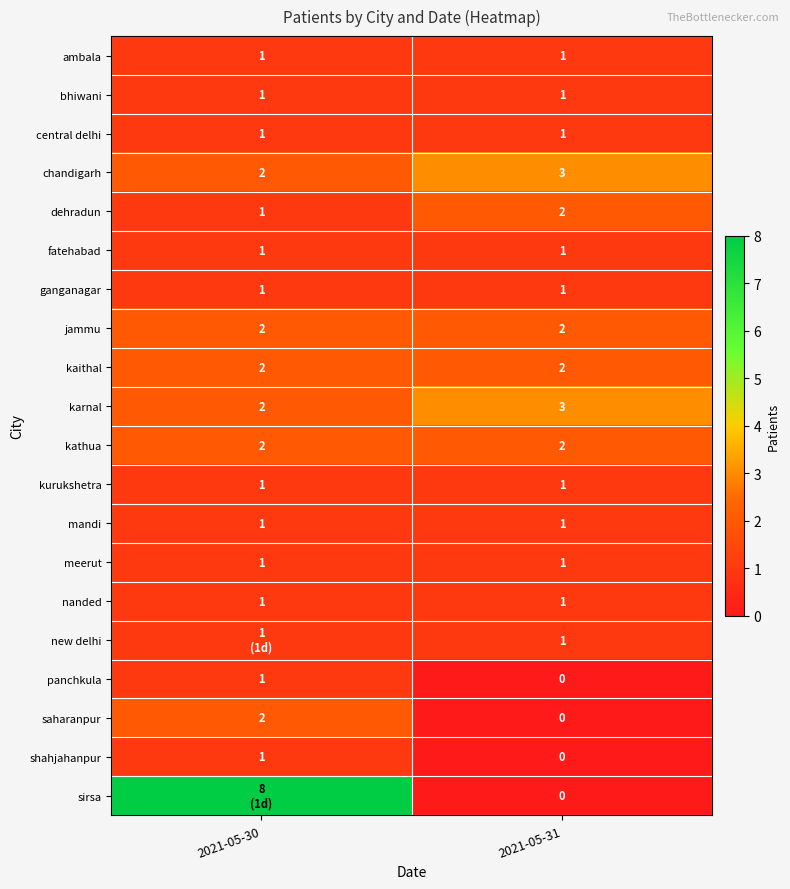

What is the difference between the highest and lowest values at 2021-05-31?

3